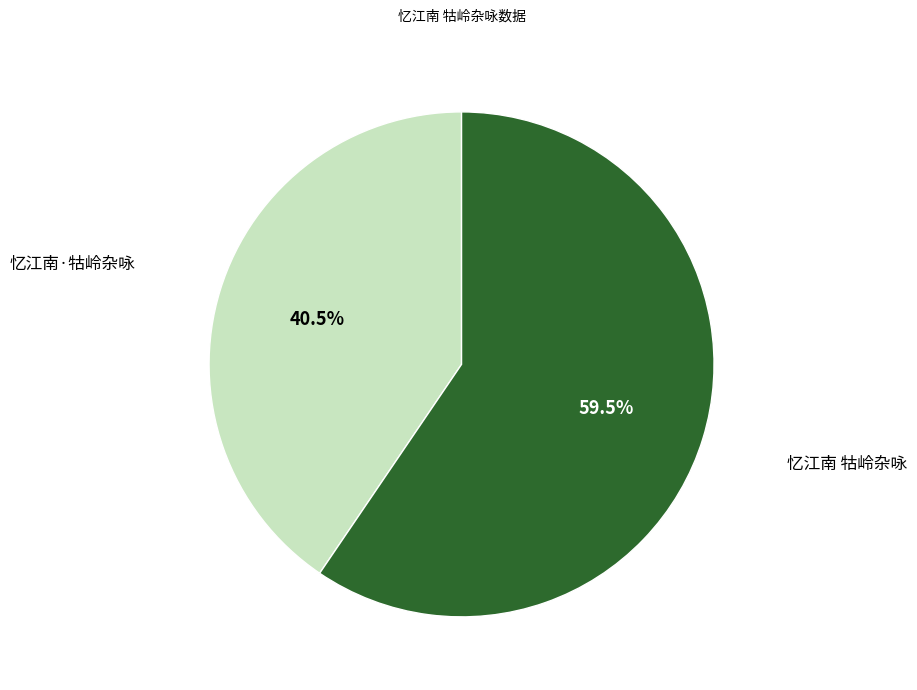

Rank the categories by value from highest to lowest.

忆江南 牯岭杂咏, 忆江南·牯岭杂咏